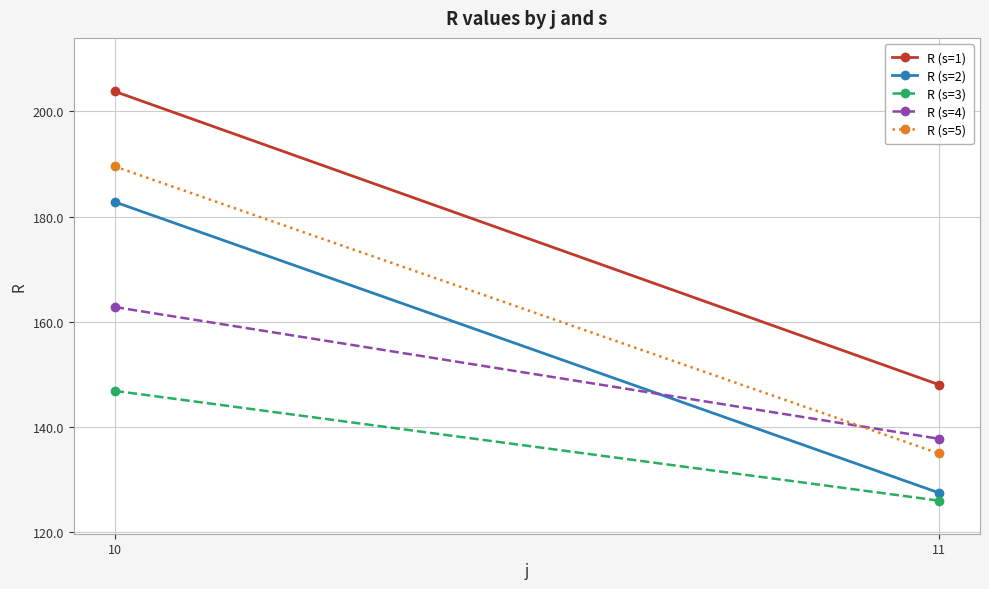

At which label is R (s=2) closest to 155?

11